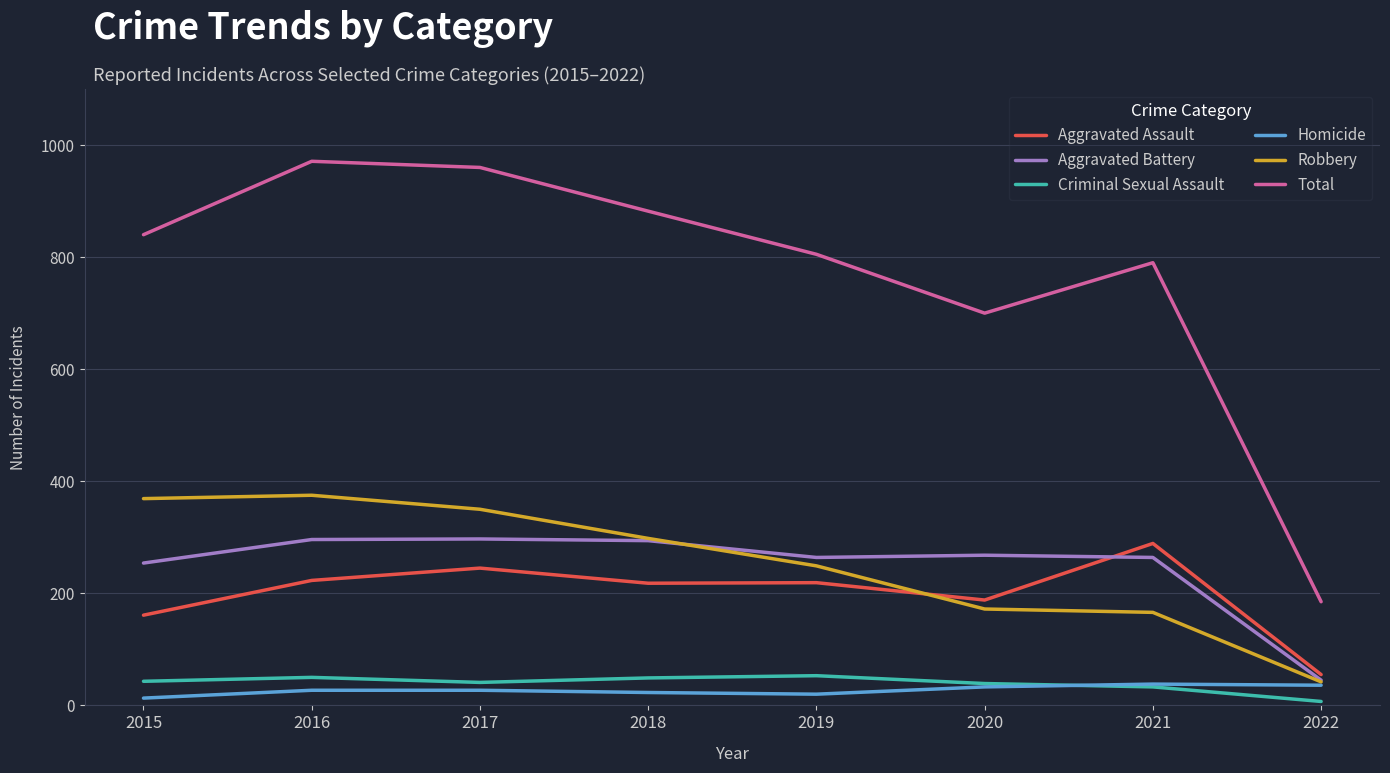

At which category does the chart reach its peak across all series?

2016